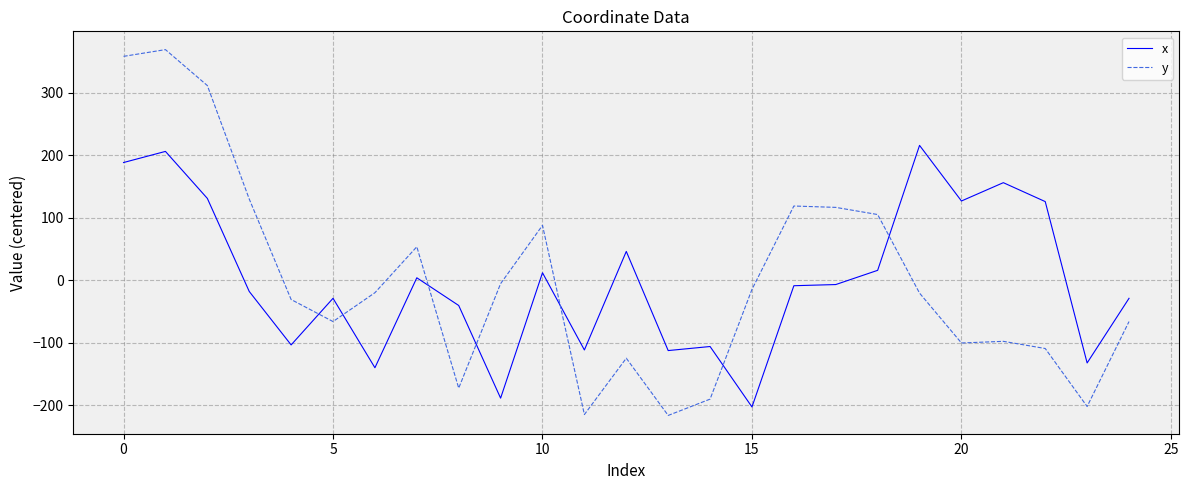

How many distinct data groups are displayed?

2